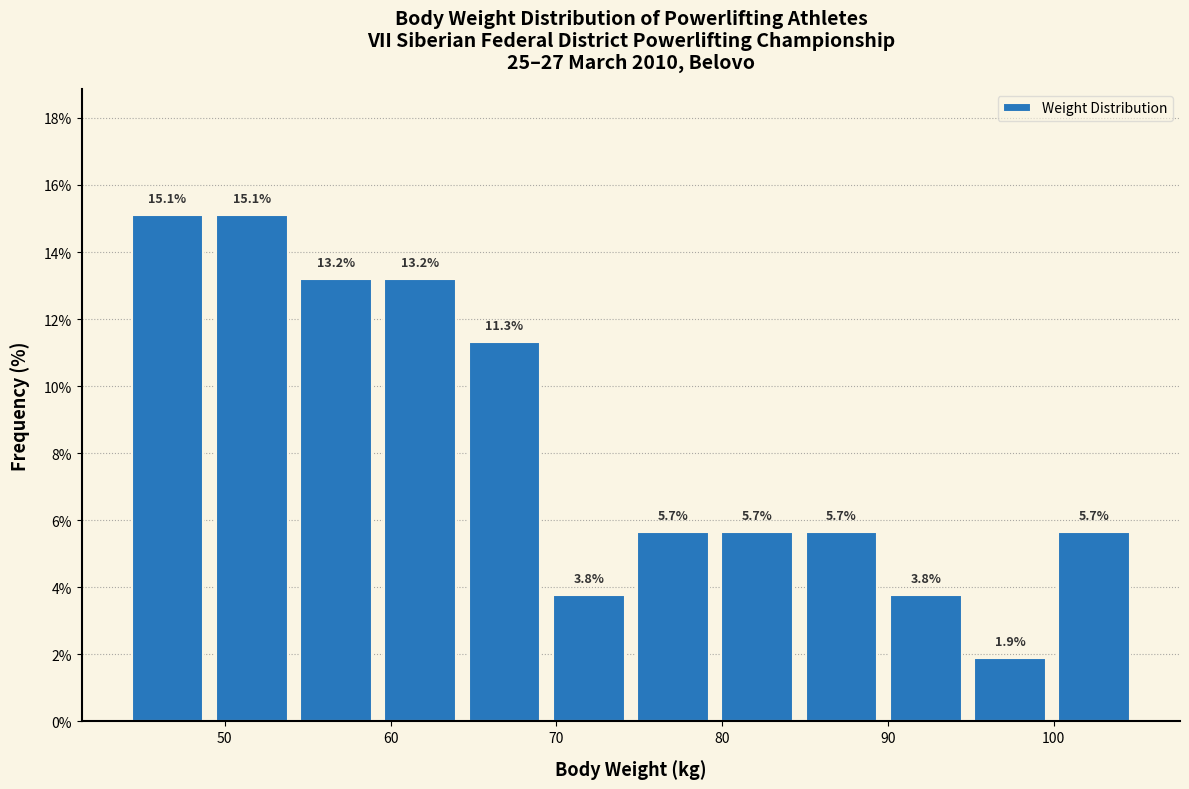

Reading left to right, list every bar in this chart as the range it spans on the x-axis followed by its height. The bar edges are not printed on the chart, so give them approximately, as read against the axis.

44 to 49: 15.1
49 to 54: 15.1
54 to 59: 13.2
59 to 64: 13.2
64 to 69: 11.3
69 to 75: 3.8
75 to 80: 5.7
80 to 85: 5.7
85 to 90: 5.7
90 to 95: 3.8
95 to 100: 1.9
100 to 105: 5.7